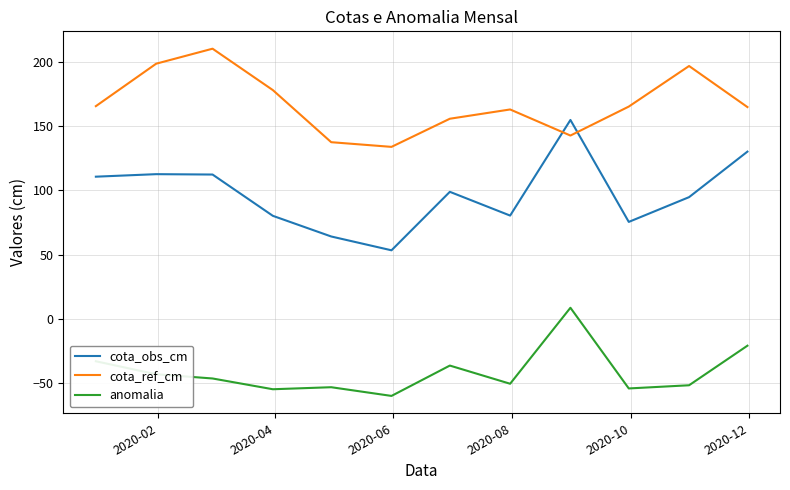

Which series has the largest range (max minus min)?

cota_obs_cm